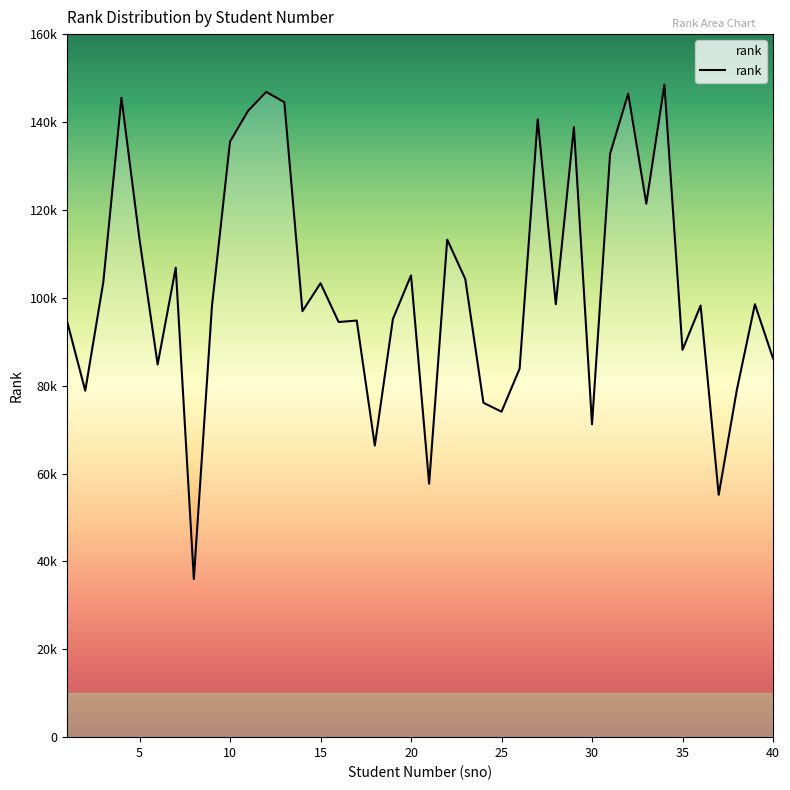

Does the chart display data point markers on the line(s)?

No